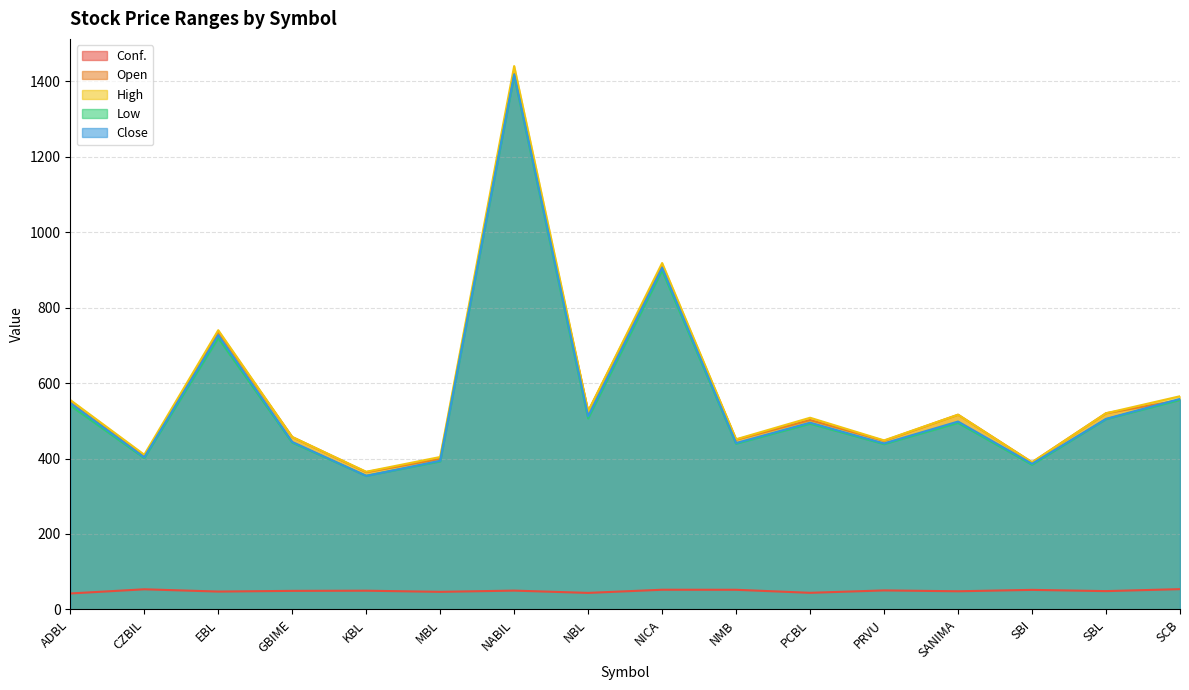

Reading right to left, what are all the values shown in this chart?

Conf.: 53.8	48.6	51.9	48.2	50.4	44.1	52.1	52.2	43.8	49.9	46.6	49.7	49.2	47.4	53.4	42.3
Open: 555.0	520.0	390.0	516.1	447.0	502.0	449.9	912.0	525.0	1420.5	399.1	364.0	457.0	736.0	405.3	548.0
High: 565.0	520.0	390.0	516.1	448.0	508.0	451.0	918.0	525.0	1440.0	404.0	364.9	457.0	740.0	410.0	555.0
Low: 555.0	504.2	383.2	494.1	438.0	492.0	439.0	898.0	506.0	1414.0	392.2	354.0	442.0	719.0	401.0	540.3
Close: 558.0	505.0	386.0	498.0	440.0	495.0	441.0	905.5	512.0	1418.0	394.0	354.1	444.0	727.0	403.1	547.0